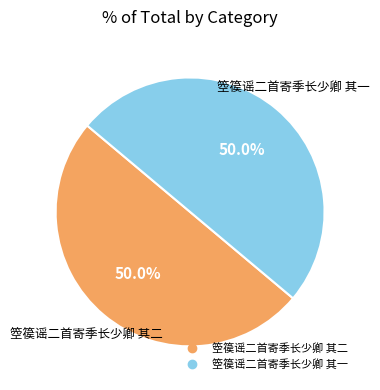

Approximately how many times larger is the value at 箜篌谣二首寄季长少卿 其二 compared to 箜篌谣二首寄季长少卿 其一?

1.0